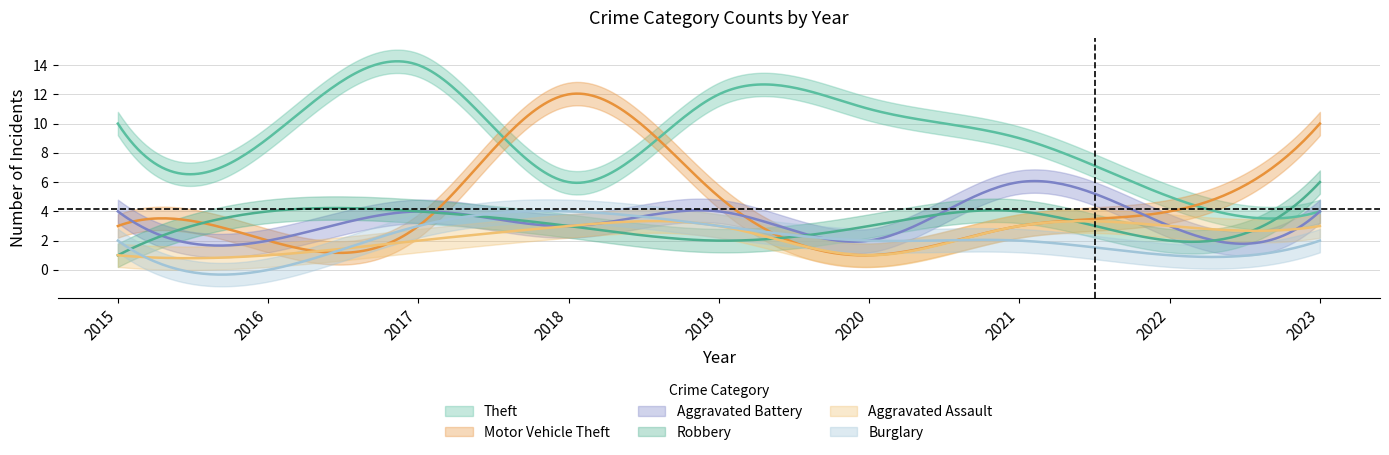

Where is the first local minimum for Aggravated Assault?

2020